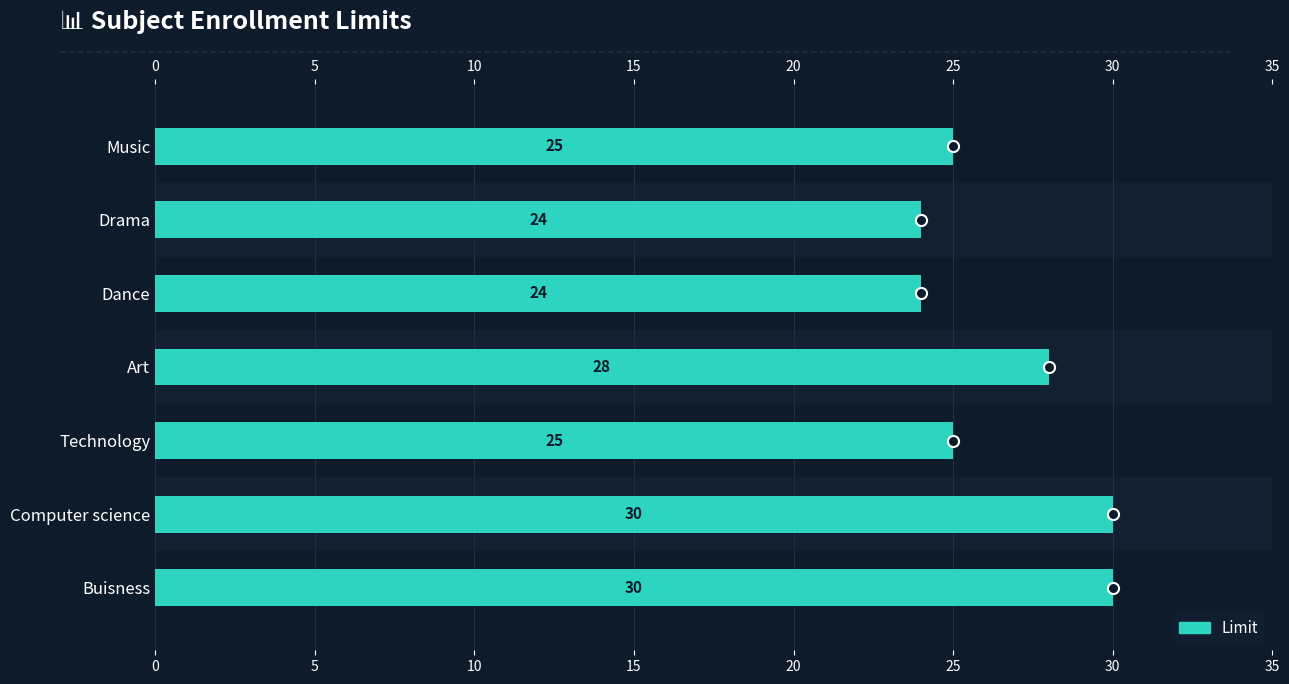

What is the label of the 6th bar from the right?

Computer science